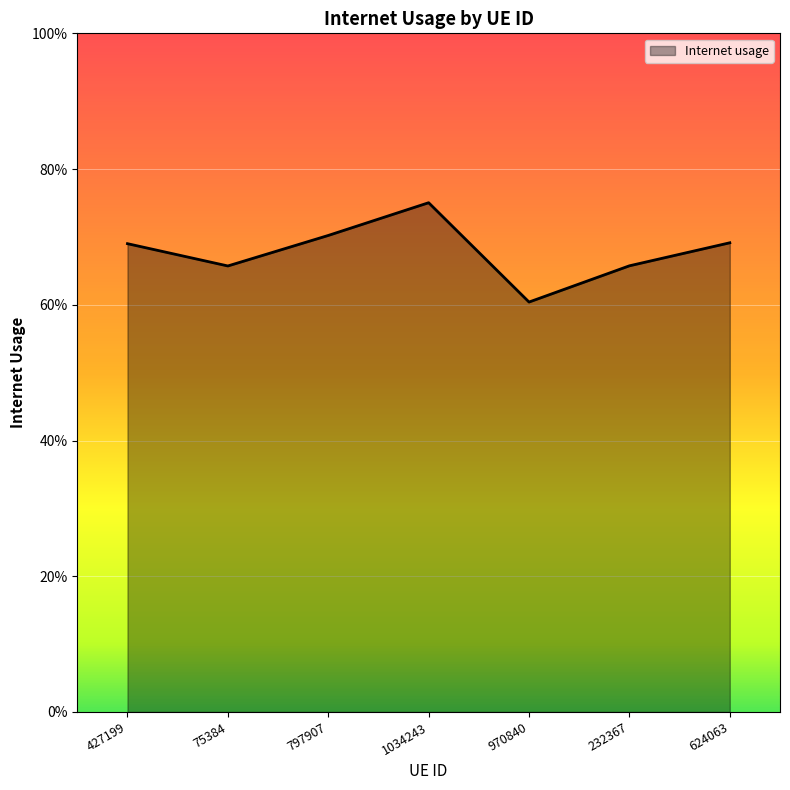

Does the chart display data point markers on the line(s)?

No